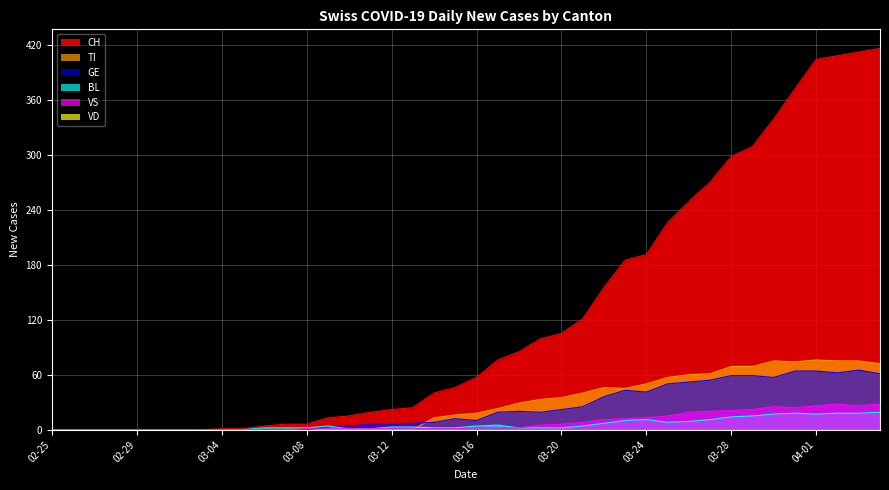

The TI series shows 44 at 2020-03-09. True or false?

False